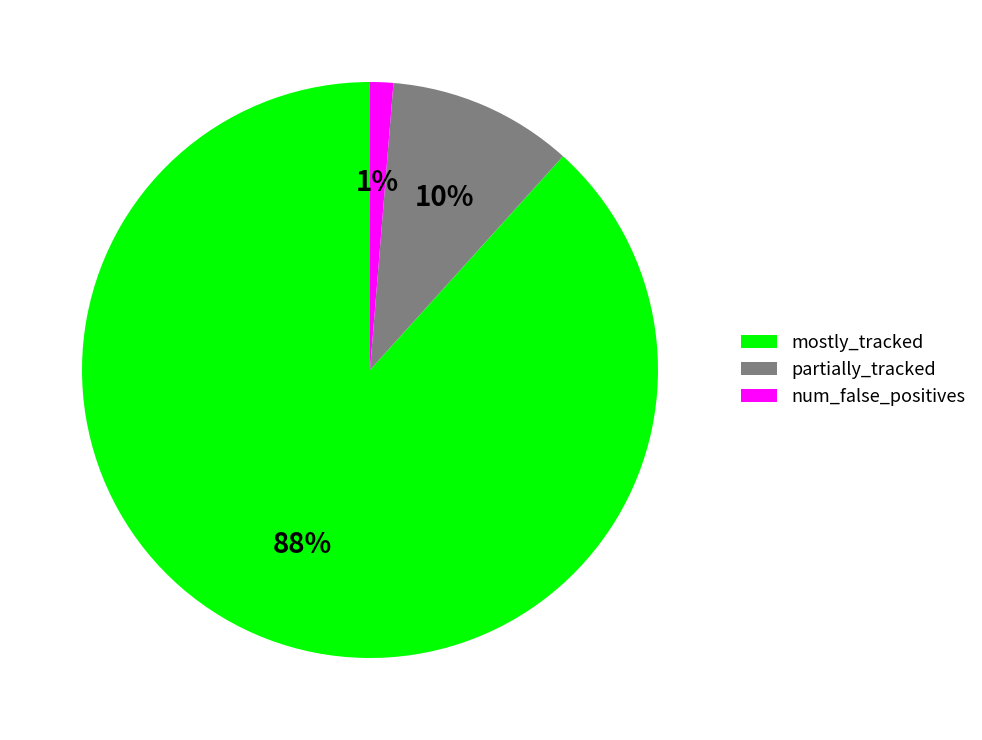

To the nearest percent, what is the average slice percentage?

33%